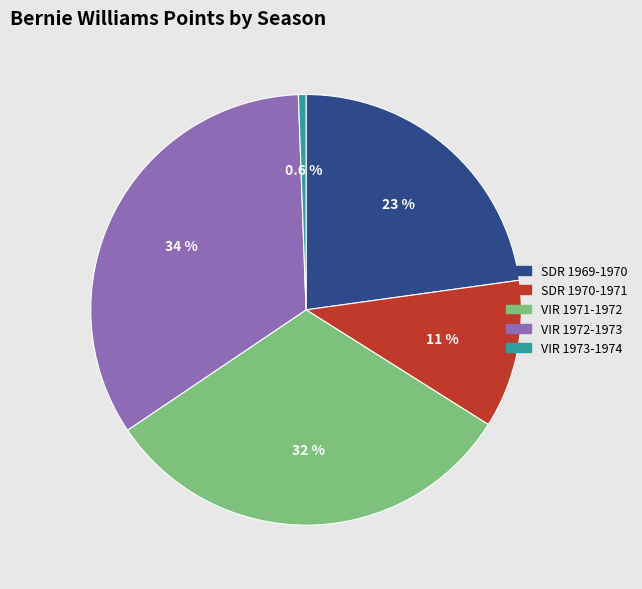

Is SDR 1970-1971 the majority of the pie?

No